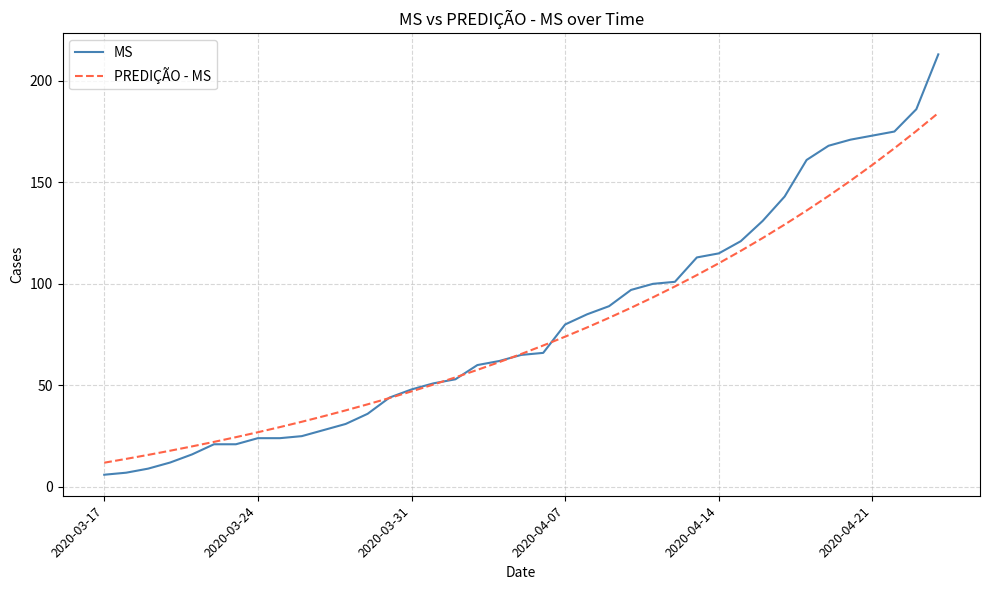

Which series has the widest spread of values?

MS